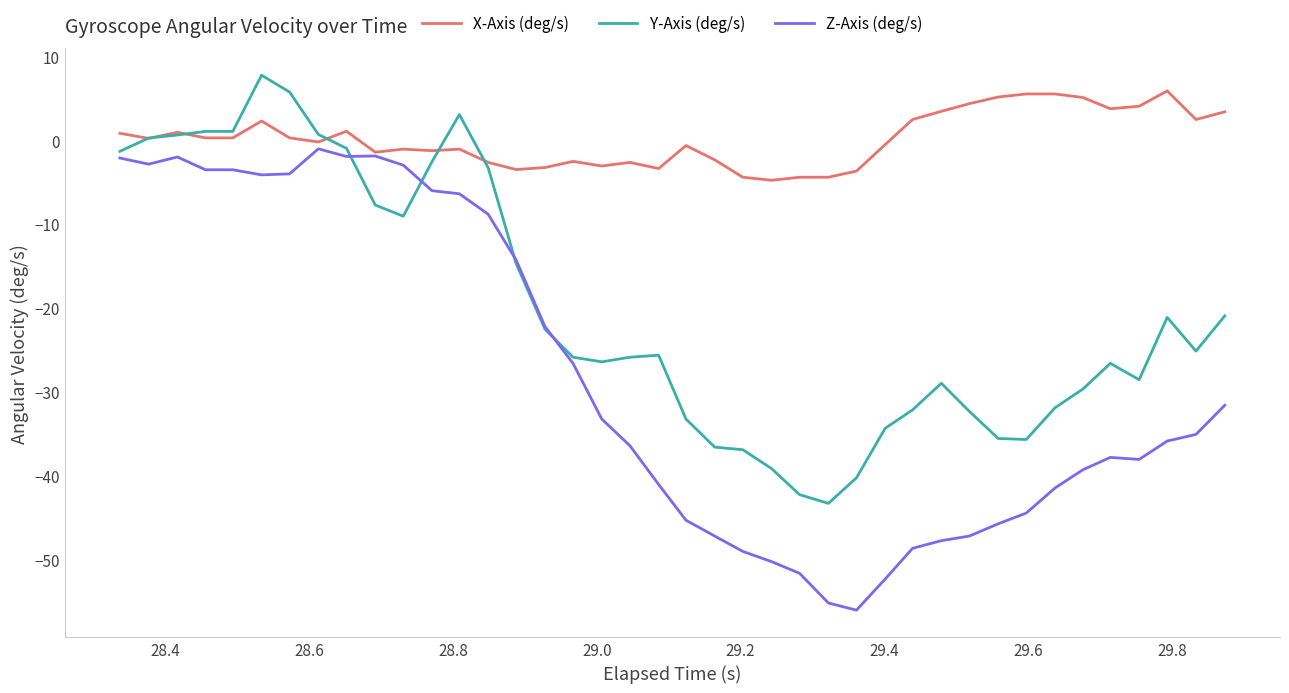

What is the minimum value for Y-Axis (deg/s)?

-43.3